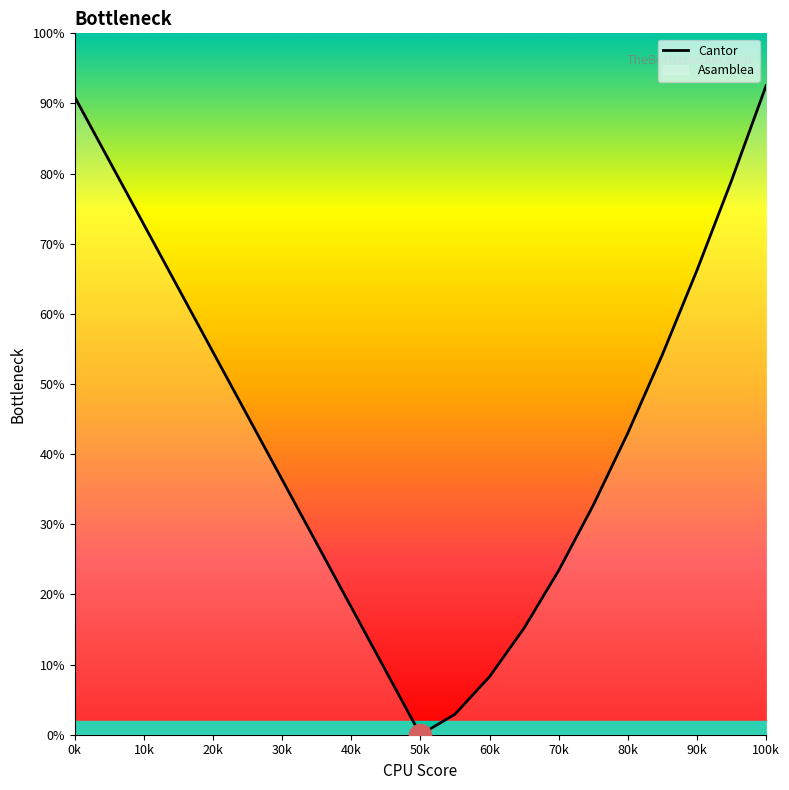

What is the change in value from 0k to 90k?

-24.7